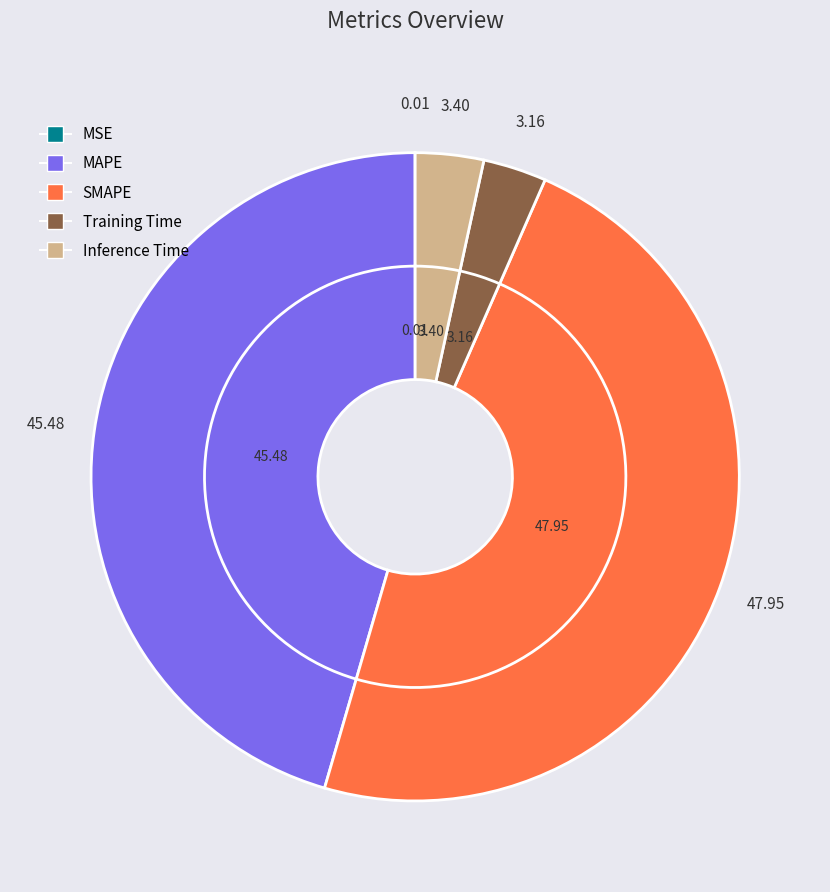

How many segments does this pie chart have?

5